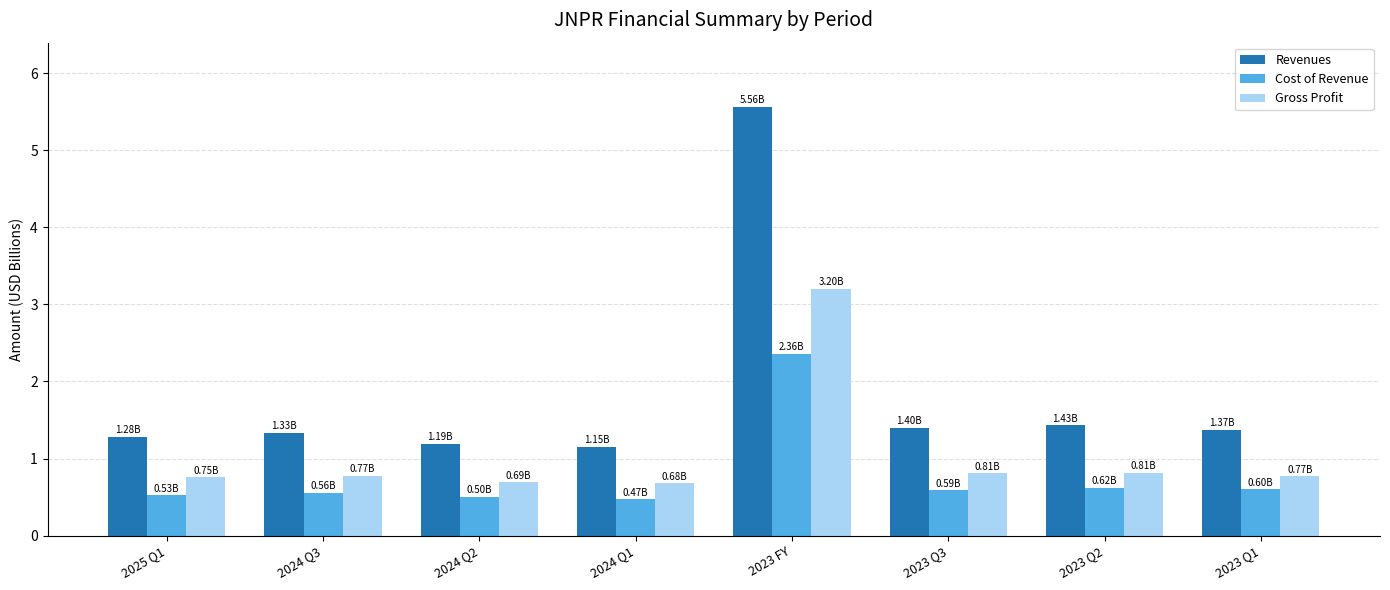

How many categories are shown in the chart?

8